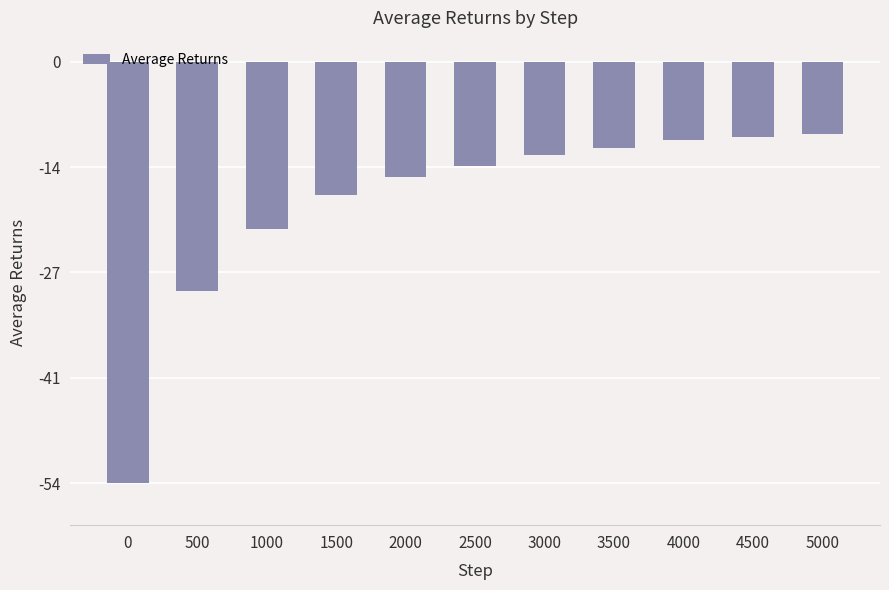

What is the difference between the values at 4500 and 1500?

7.4